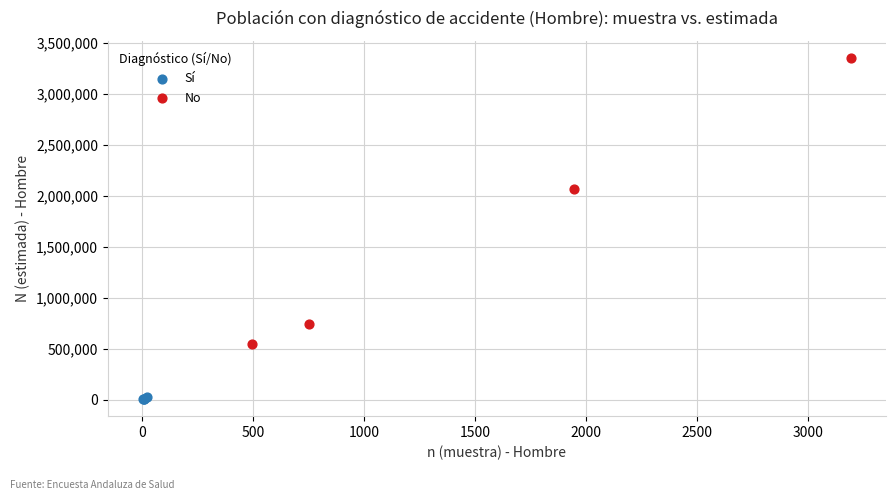

Which series reaches the minimum Y coordinate?

Sí